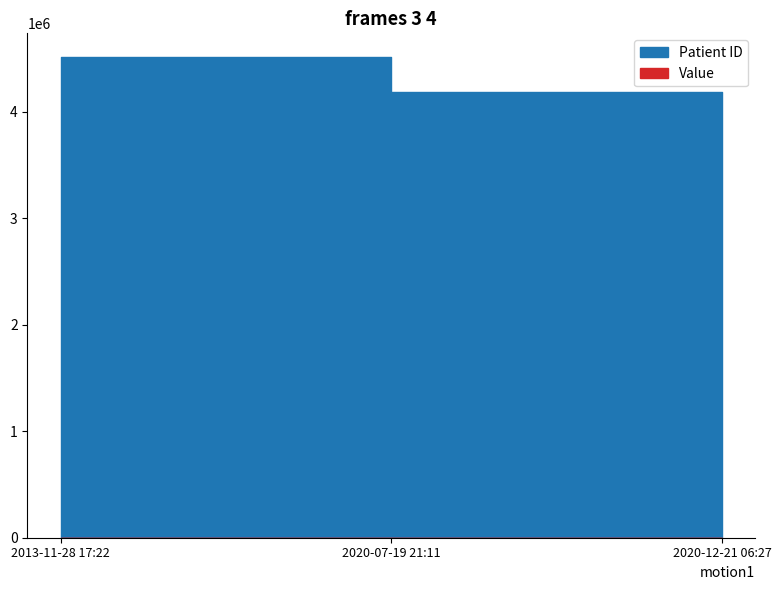

Is it true that Patient ID equals 1561864 at 2020-12-21 06:27?

False